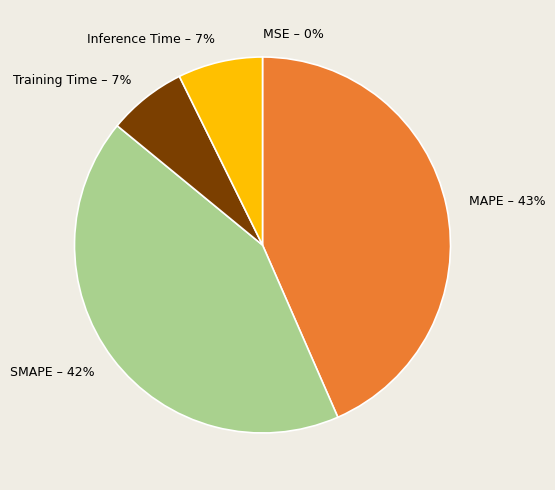

Does any single category account for the majority?

No